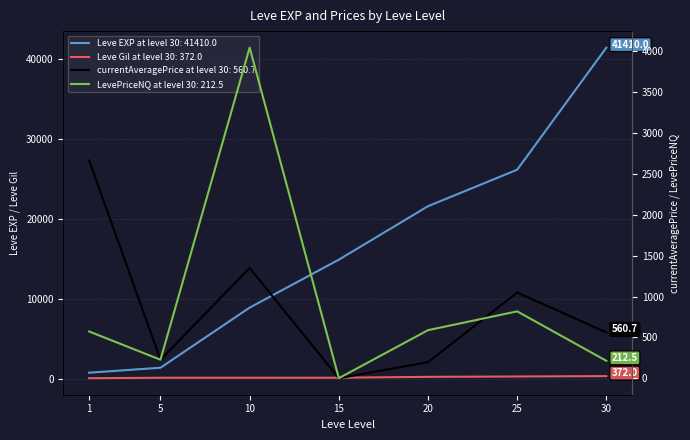

What is the maximum value for Leve Gil?

372.0